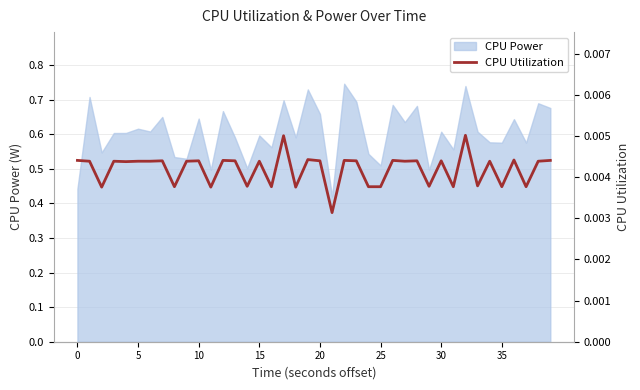

The CPU Power series shows 0.6 at 0. True or false?

False